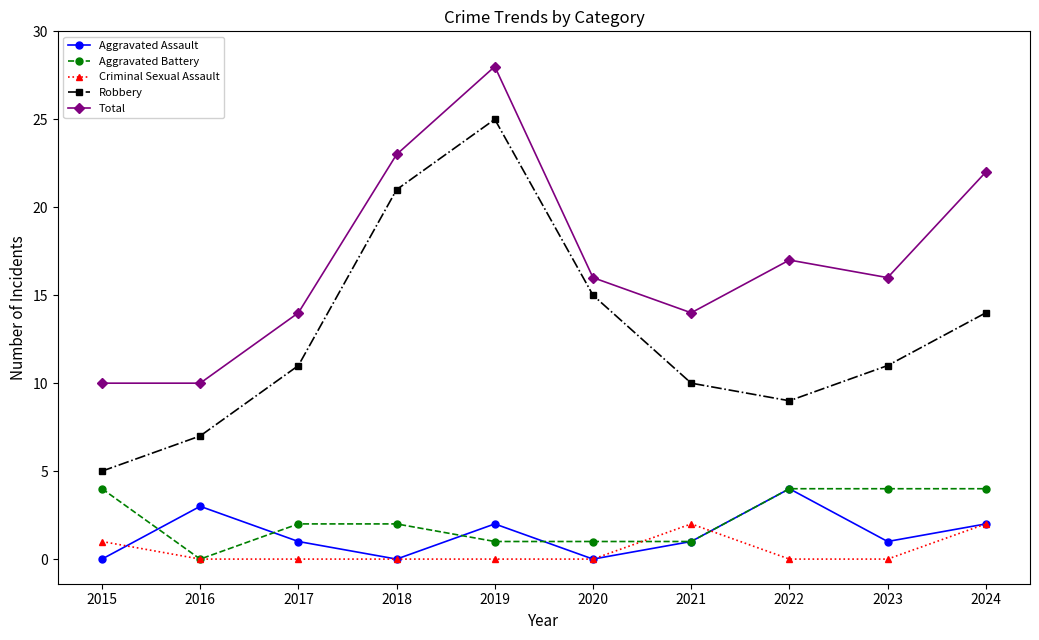

What is the value of the Aggravated Assault point at the 7th from the left?

1